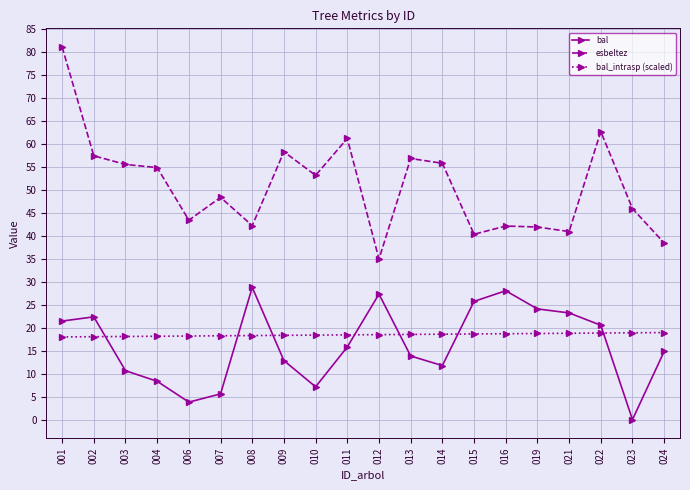

Is the value of esbeltez at 016 greater than the value of bal_intrasp (scaled) at 001?

Yes